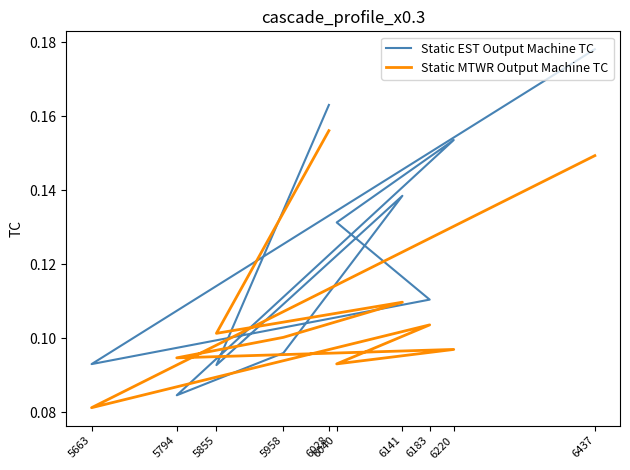

At which category does Static EST Output Machine TC reach its first local valley?

5663